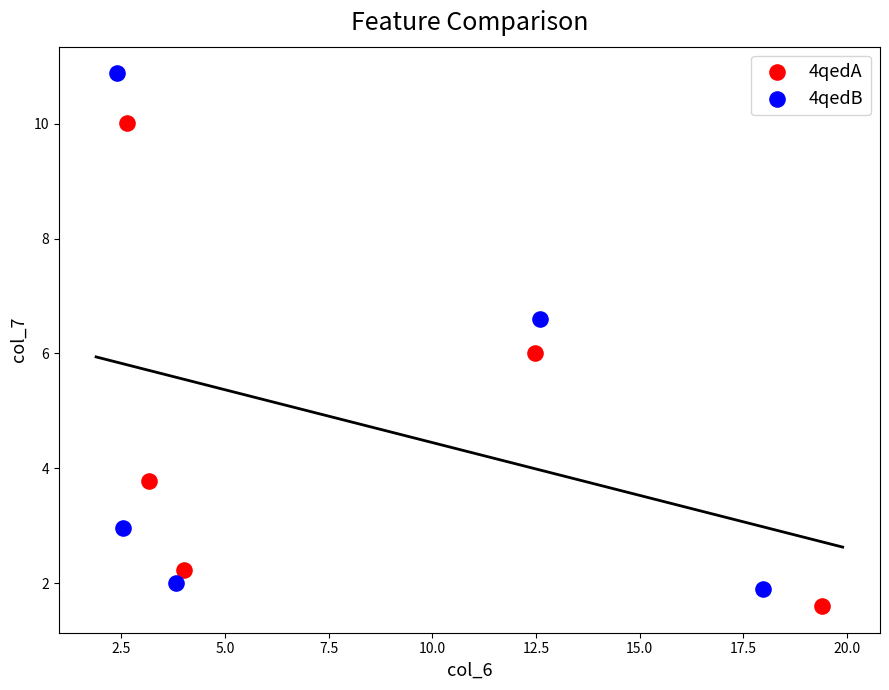

Which series contains the highest Y value?

4qedB